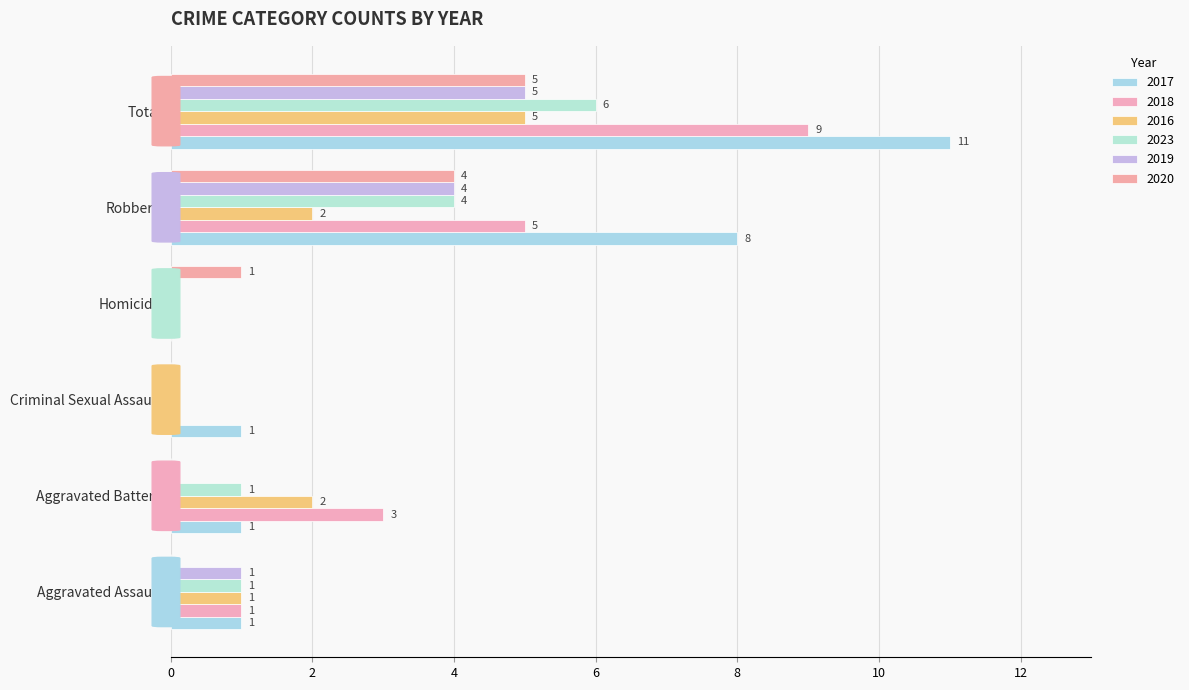

Count the number of categories in the chart.

6